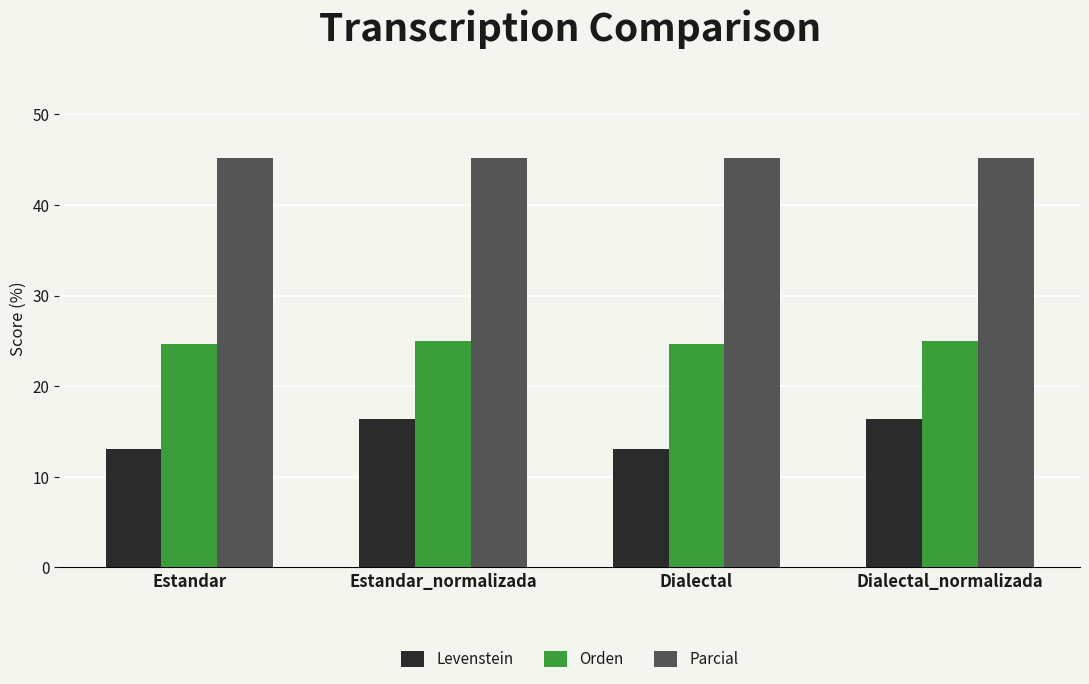

How many groups of bars are there?

4